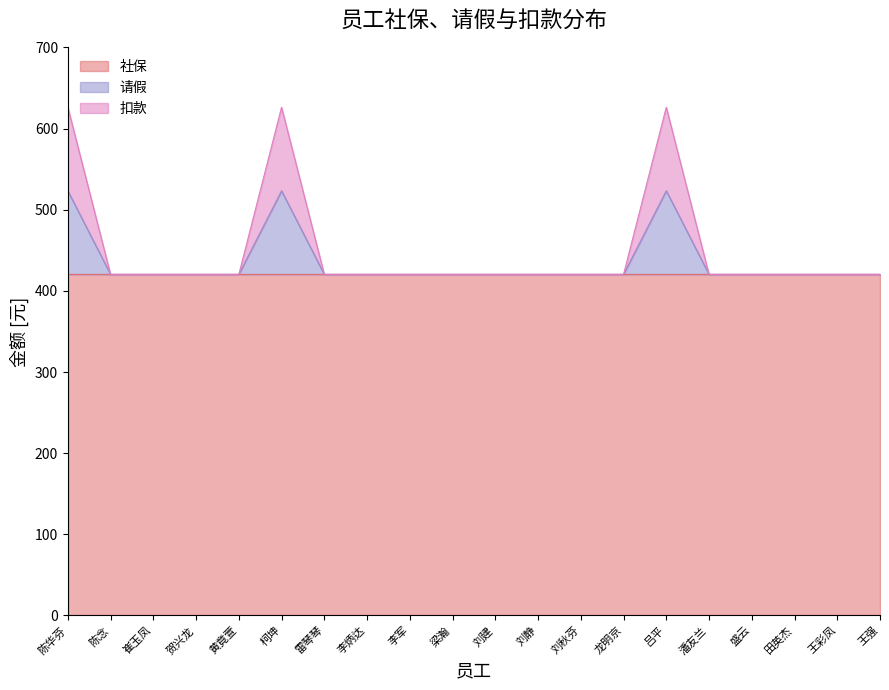

Does the chart display data point markers on the line(s)?

No